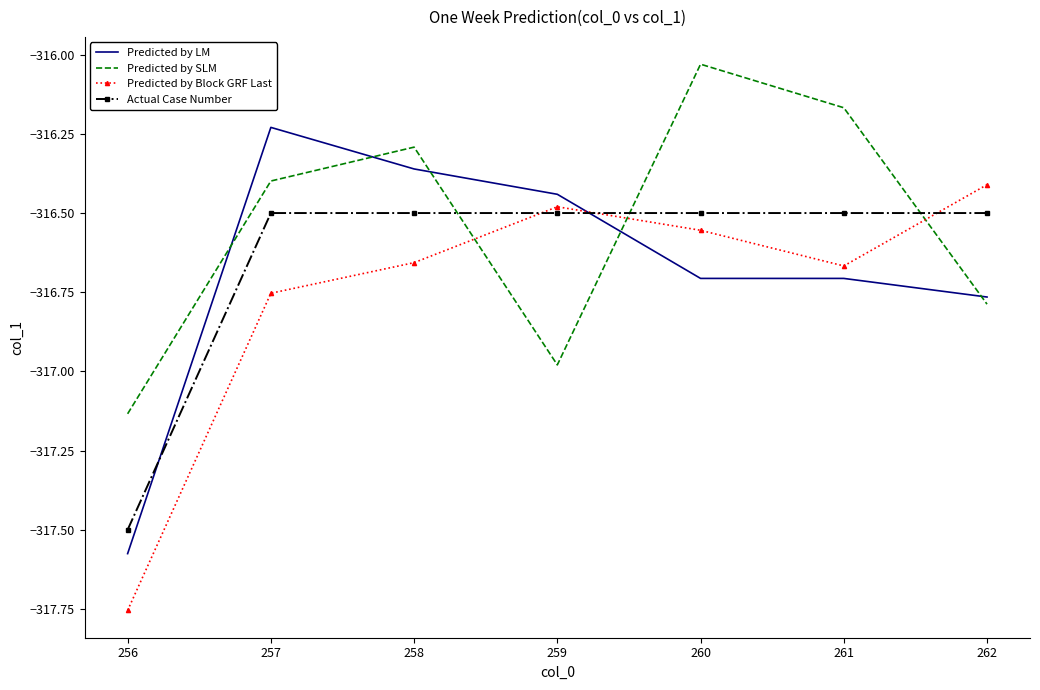

Where is the first local maximum for Predicted by LM?

257